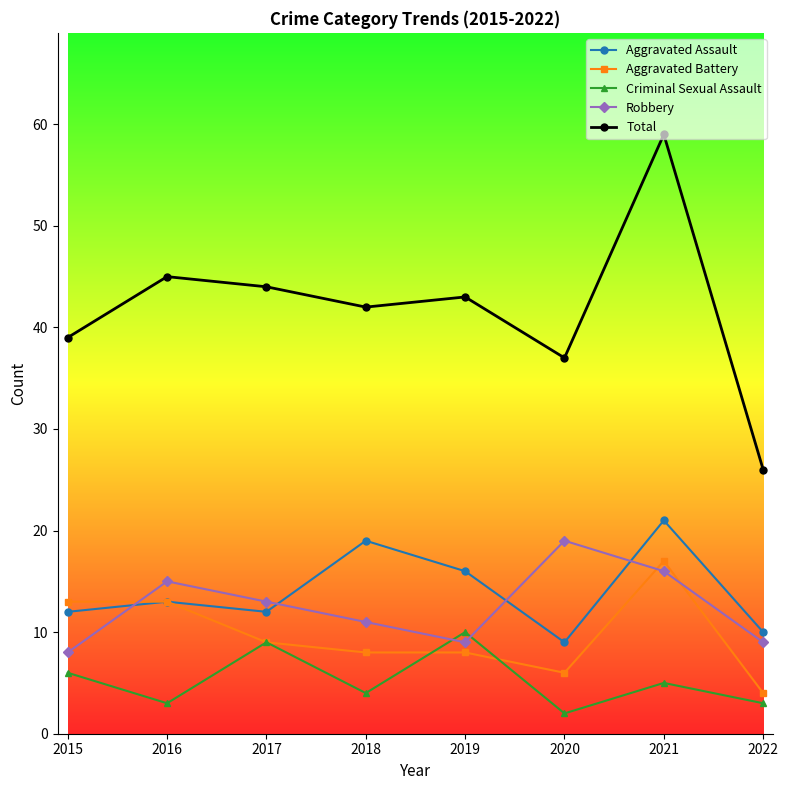

True or false: Total and Aggravated Battery cross at least once.

False